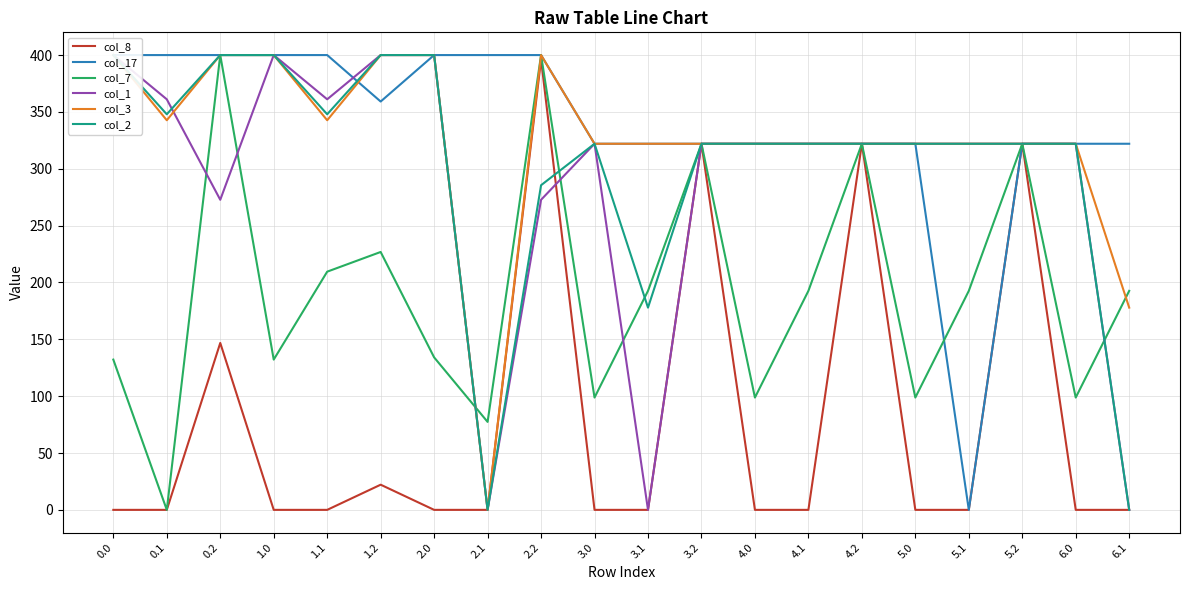

Does the chart have visible grid lines?

Yes